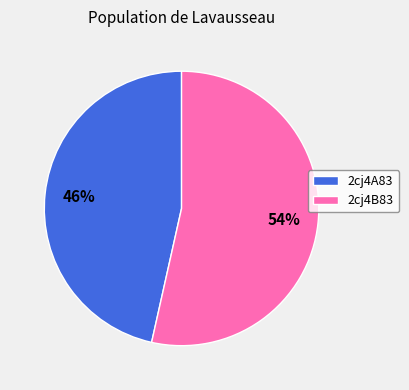

Count the number of slices in the pie.

2